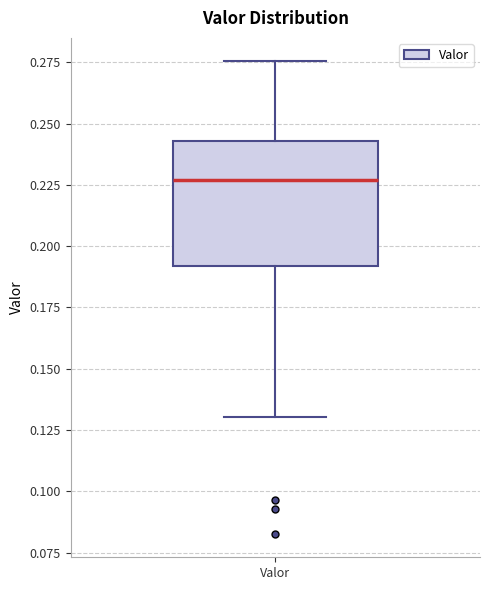

Transcribe this box plot: give where the median line is, the range the box spans, and where the two whiskers end, as read against the y-axis. The values are not printed on the chart, so give them approximately, as read against the axis.

median 0.225, box 0.190 to 0.245, whiskers 0.130 to 0.275